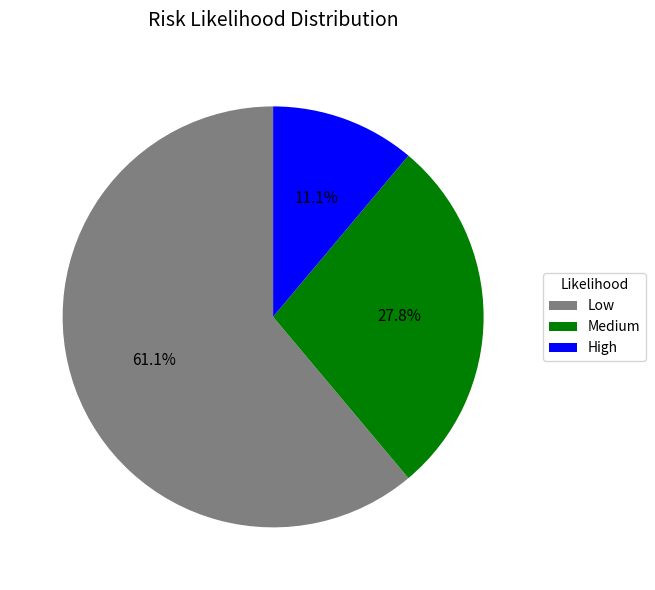

What percentage is the High slice, to the nearest percent?

11%